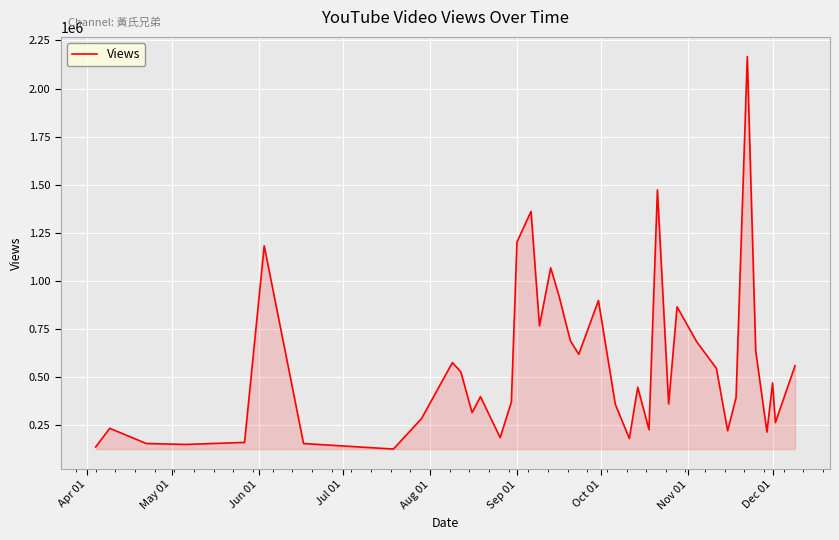

What is the smallest value displayed?

127254